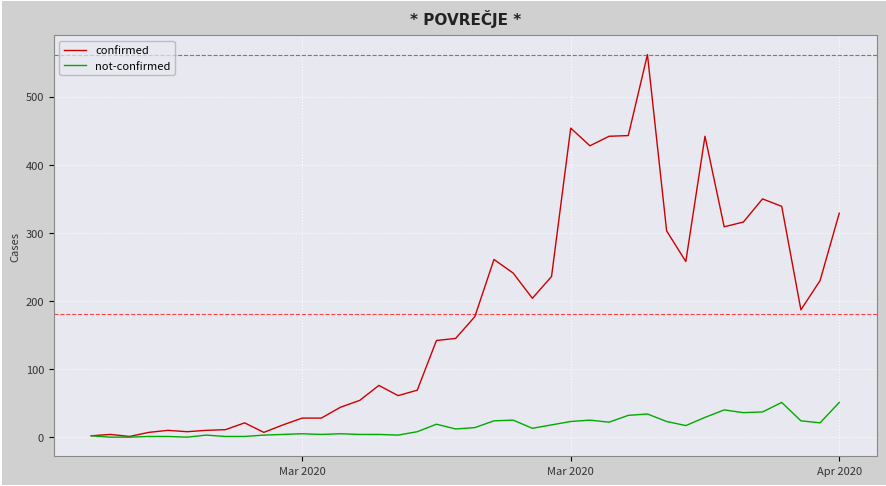

Which series has the widest spread of values?

confirmed